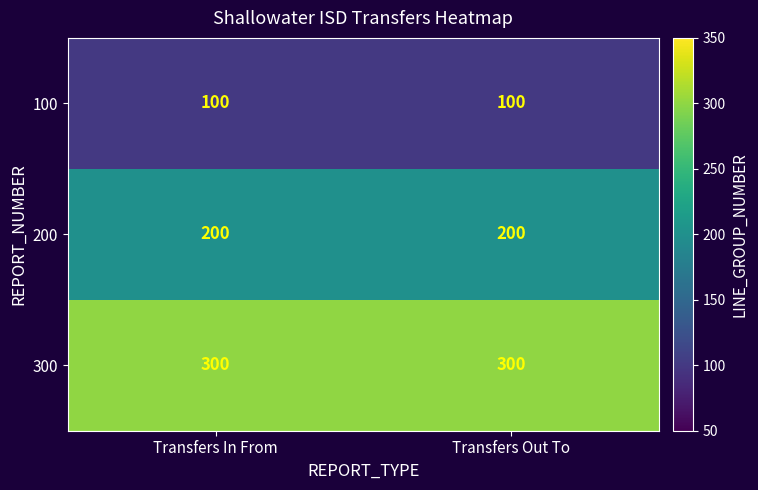

True or false: 100 has a value of 100 at Transfers Out To.

True